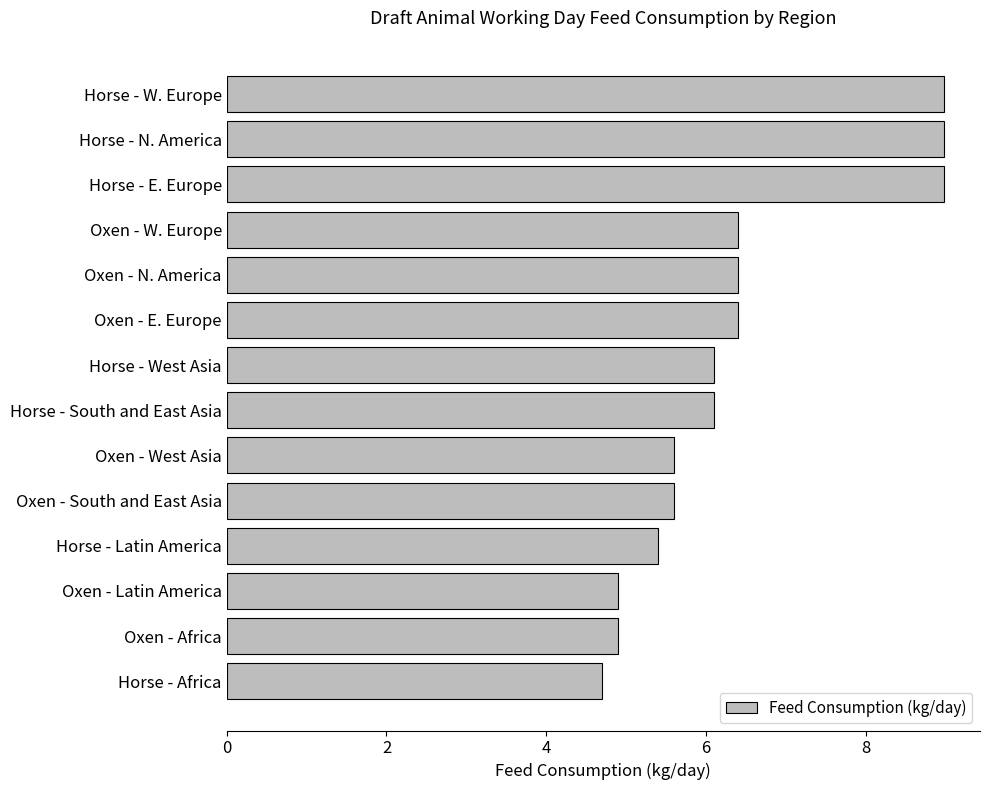

Are the bars grouped side by side (vs. stacked)?

No